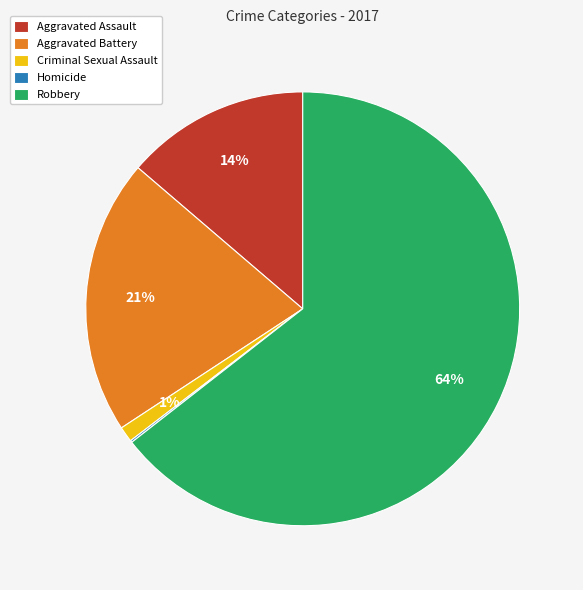

Do Aggravated Battery and Robbery together represent more than half of the pie?

Yes